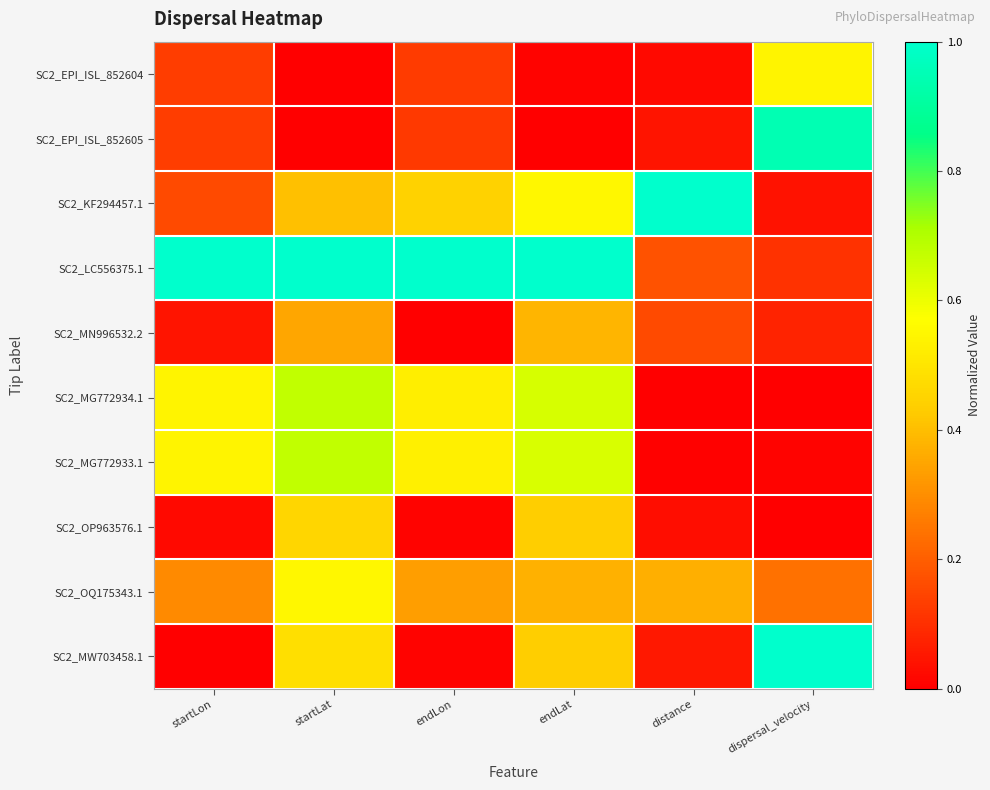

Reading right to left, transcribe all the data shown in this chart.

SC2_EPI_ISL_852604: dispersal_velocity=0.5	distance=0.0	endLat=0.0	endLon=0.1	startLat=0.0	startLon=0.1
SC2_EPI_ISL_852605: dispersal_velocity=0.9	distance=0.0	endLat=0.0	endLon=0.1	startLat=0.0	startLon=0.1
SC2_KF294457.1: dispersal_velocity=0.0	distance=1.0	endLat=0.5	endLon=0.4	startLat=0.4	startLon=0.2
SC2_LC556375.1: dispersal_velocity=0.1	distance=0.2	endLat=1.0	endLon=1.0	startLat=1.0	startLon=1.0
SC2_MN996532.2: dispersal_velocity=0.1	distance=0.2	endLat=0.4	endLon=0.0	startLat=0.3	startLon=0.0
SC2_MG772934.1: dispersal_velocity=0.0	distance=0.0	endLat=0.6	endLon=0.5	startLat=0.7	startLon=0.5
SC2_MG772933.1: dispersal_velocity=0.0	distance=0.0	endLat=0.6	endLon=0.5	startLat=0.7	startLon=0.5
SC2_OP963576.1: dispersal_velocity=0.0	distance=0.0	endLat=0.4	endLon=0.0	startLat=0.5	startLon=0.0
SC2_OQ175343.1: dispersal_velocity=0.2	distance=0.4	endLat=0.4	endLon=0.3	startLat=0.5	startLon=0.3
SC2_MW703458.1: dispersal_velocity=1.0	distance=0.1	endLat=0.4	endLon=0.0	startLat=0.5	startLon=0.0